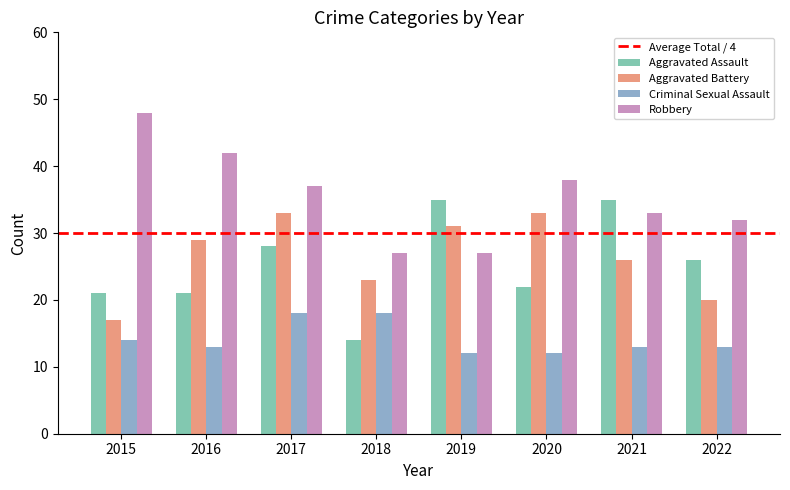

The Aggravated Battery series shows 33 at 2017. True or false?

True